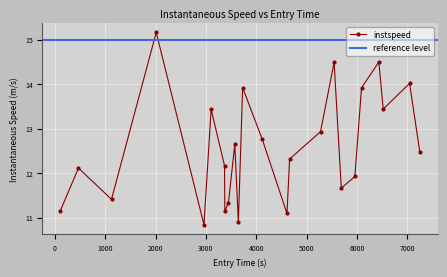

True or false: instspeed has more than 0 interior local peaks.

True